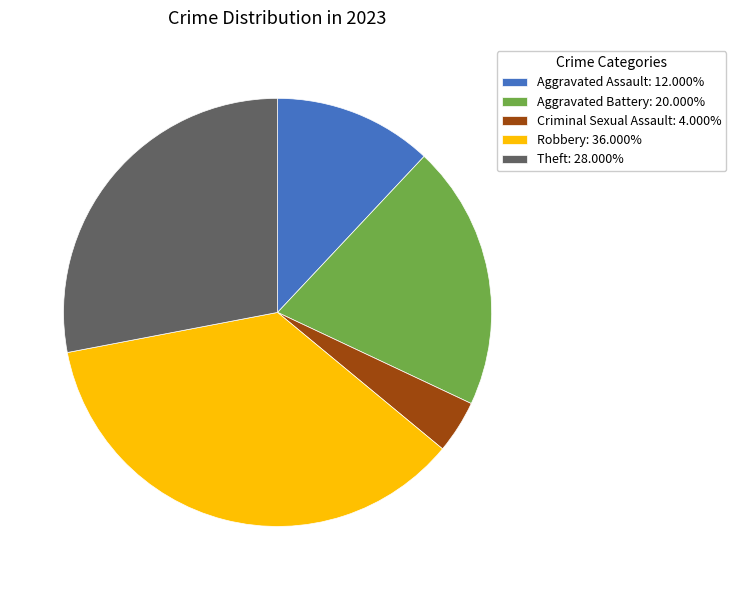

Is there any slice that represents more than half of the pie?

No